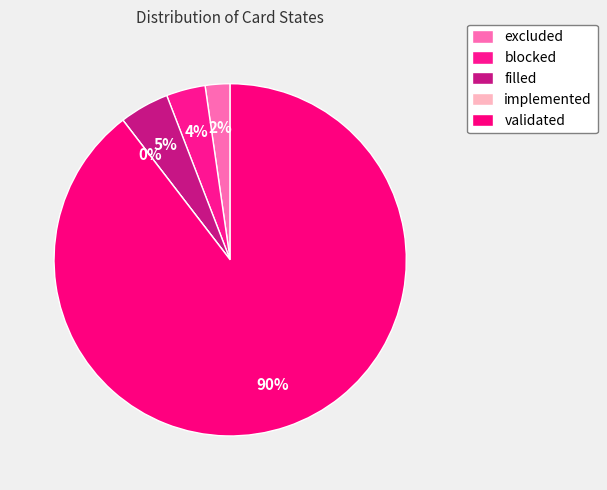

Which slice is the largest?

validated